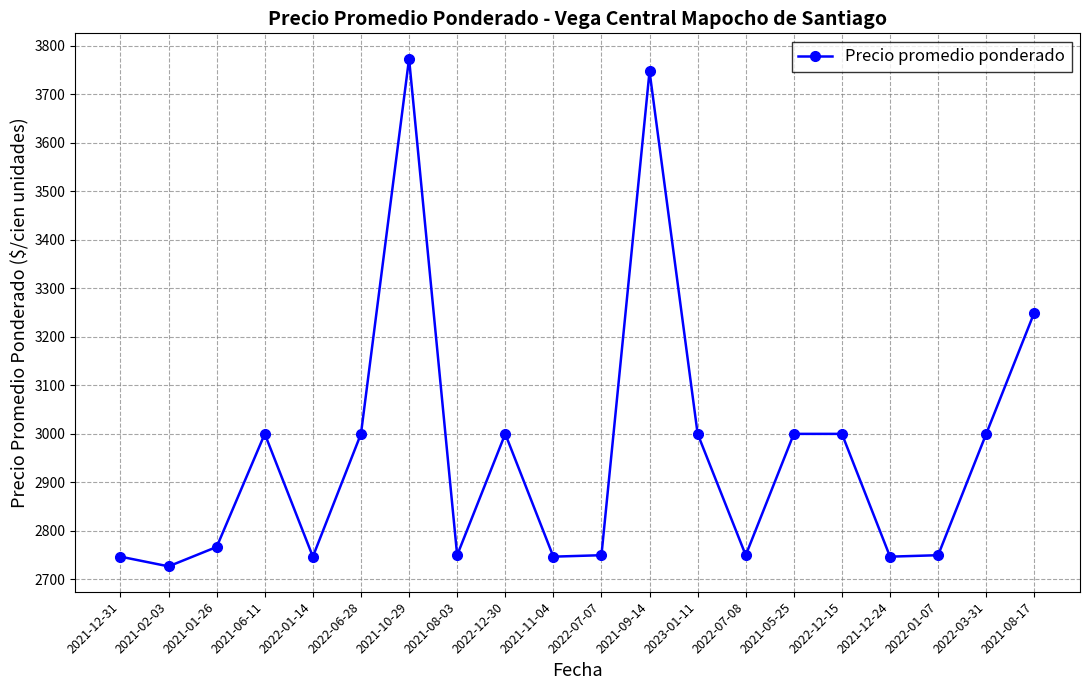

Between 2021-12-24 and 2023-01-11, which is larger?

2023-01-11